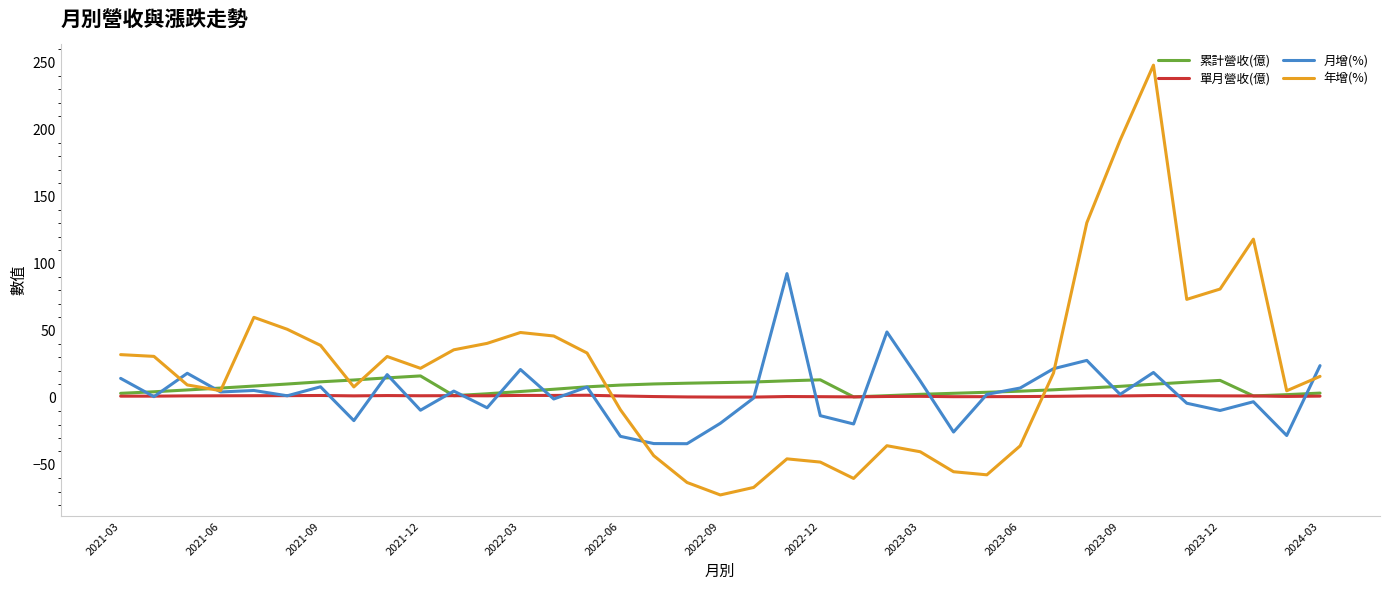

Which series has the widest spread of values?

年增(%)